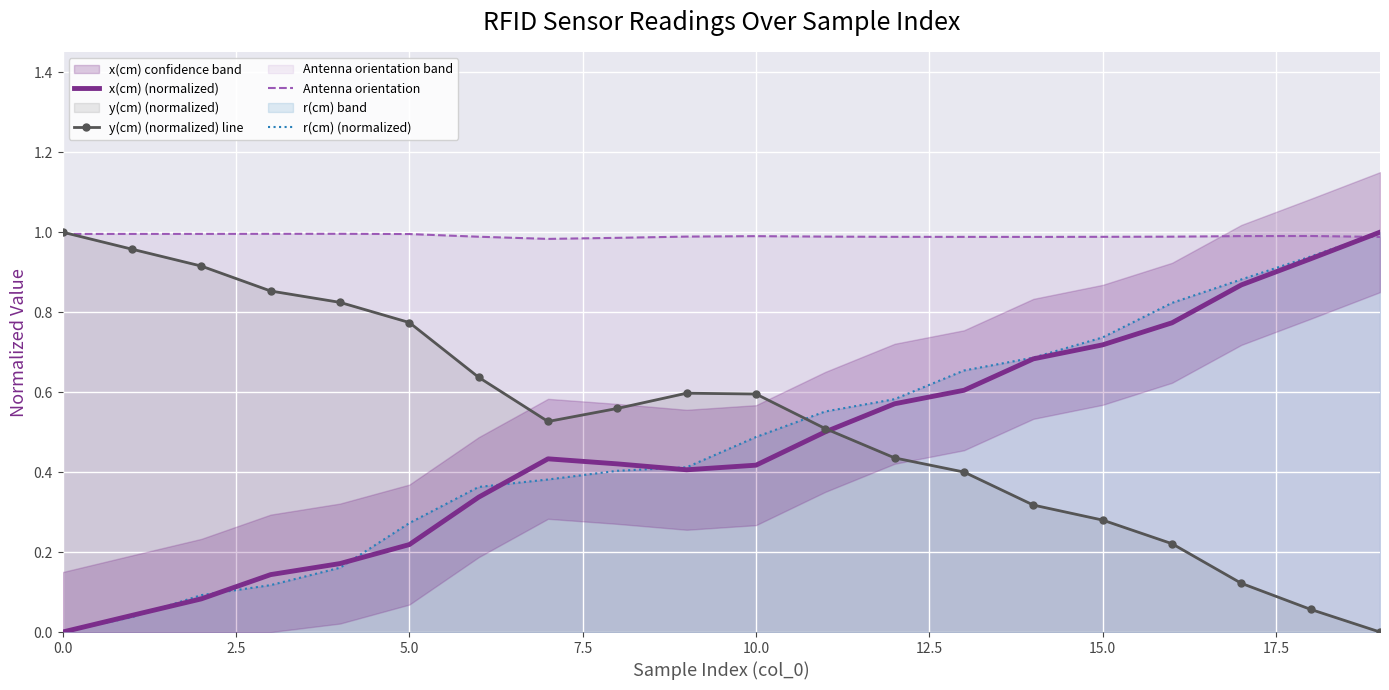

Which series has the largest total across all categories?

Antenna orientation